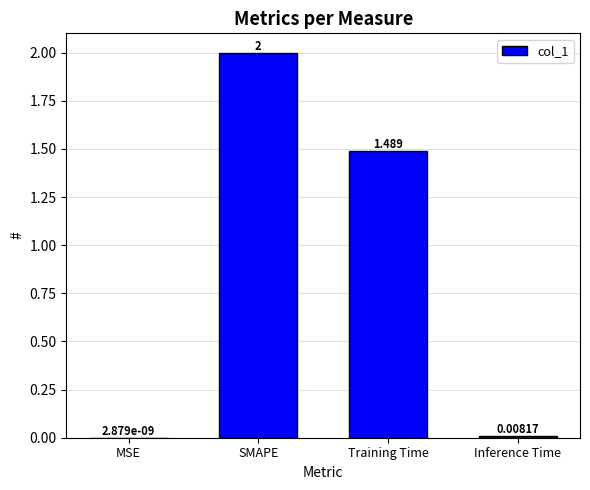

Which has a higher value, Training Time or SMAPE?

SMAPE